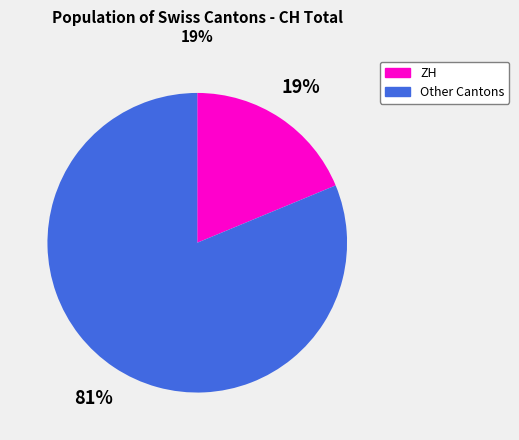

To the nearest percent, what is the difference between the largest and smallest slice percentages?

62%